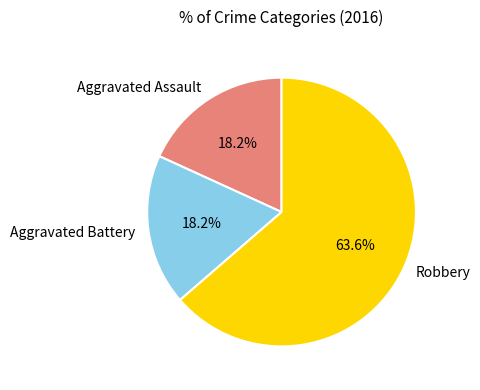

To the nearest percent, what is the combined percentage of Aggravated Battery and Aggravated Assault?

36%